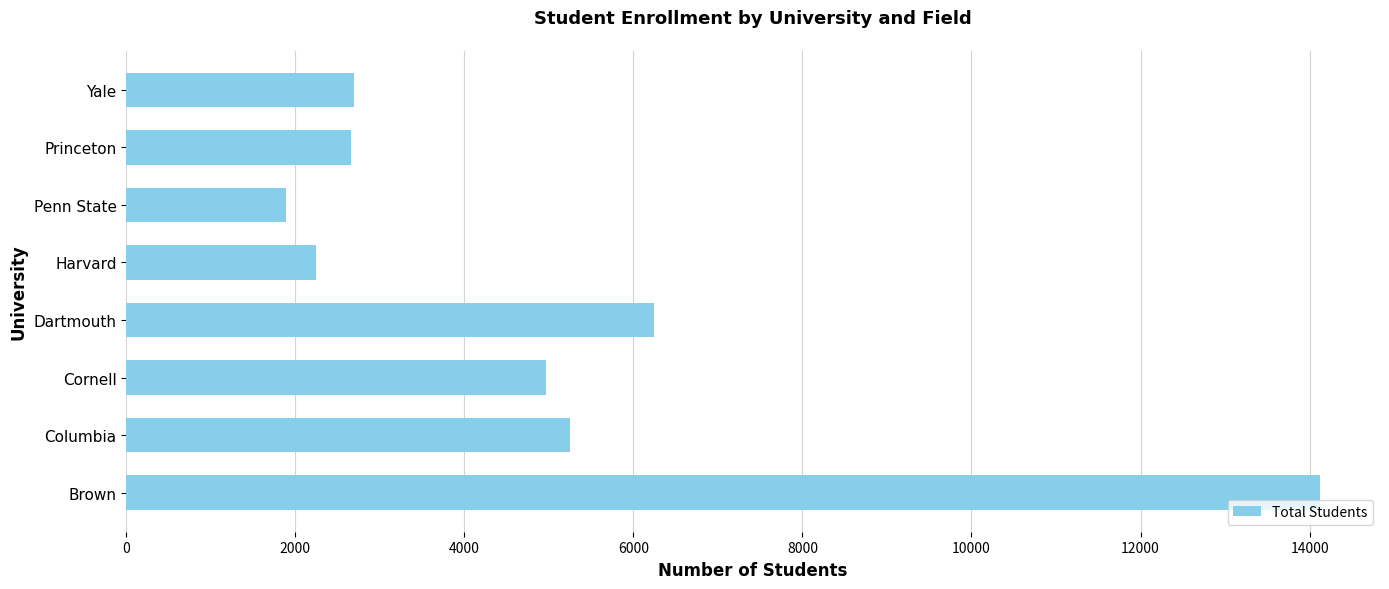

The value at Dartmouth is 10370. True or false?

False